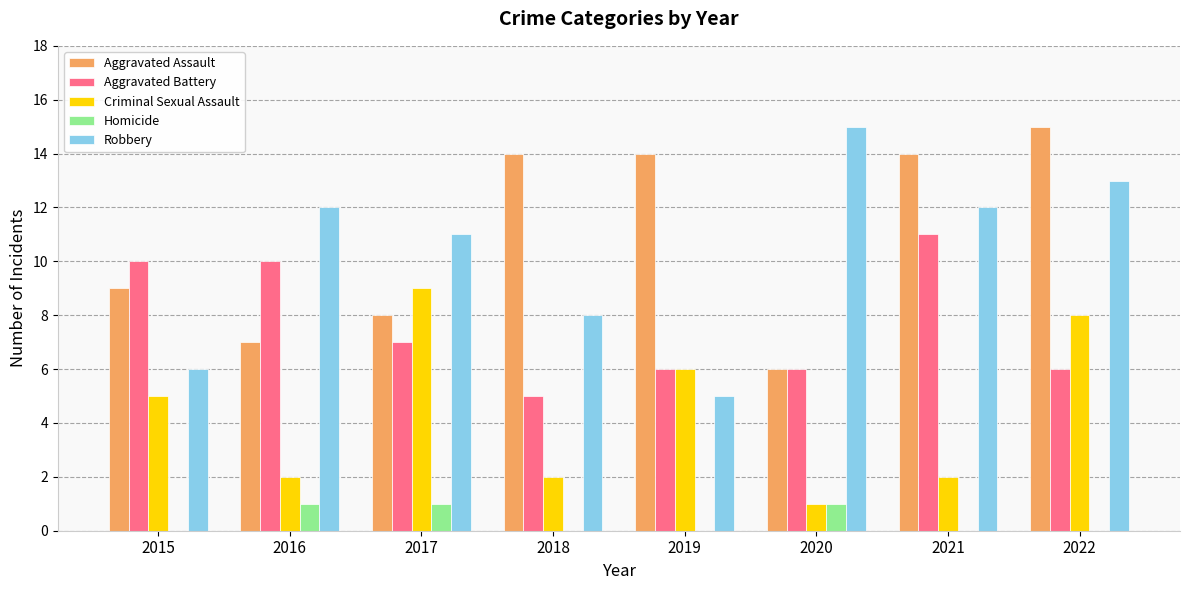

How many Robbery values are between 8 and 13?

5